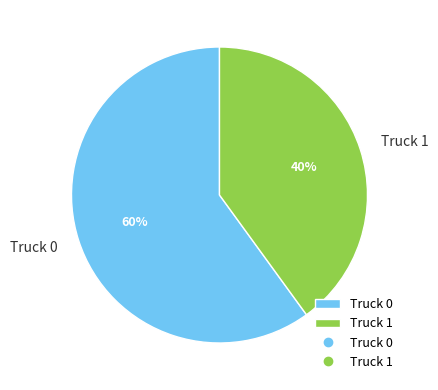

What percentage is the Truck 1 slice, to the nearest percent?

40%